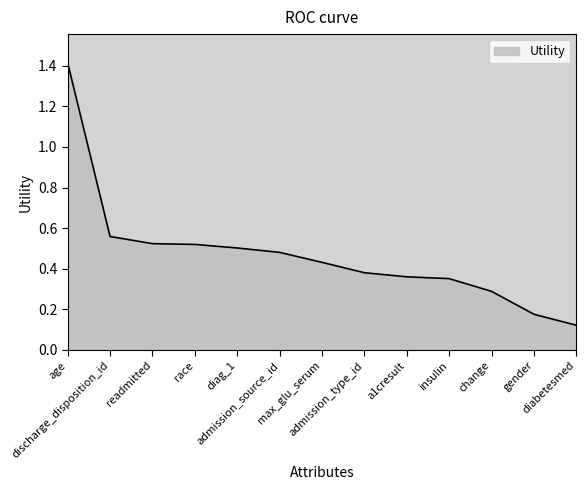

What is the maximum value shown in the chart?

1.4